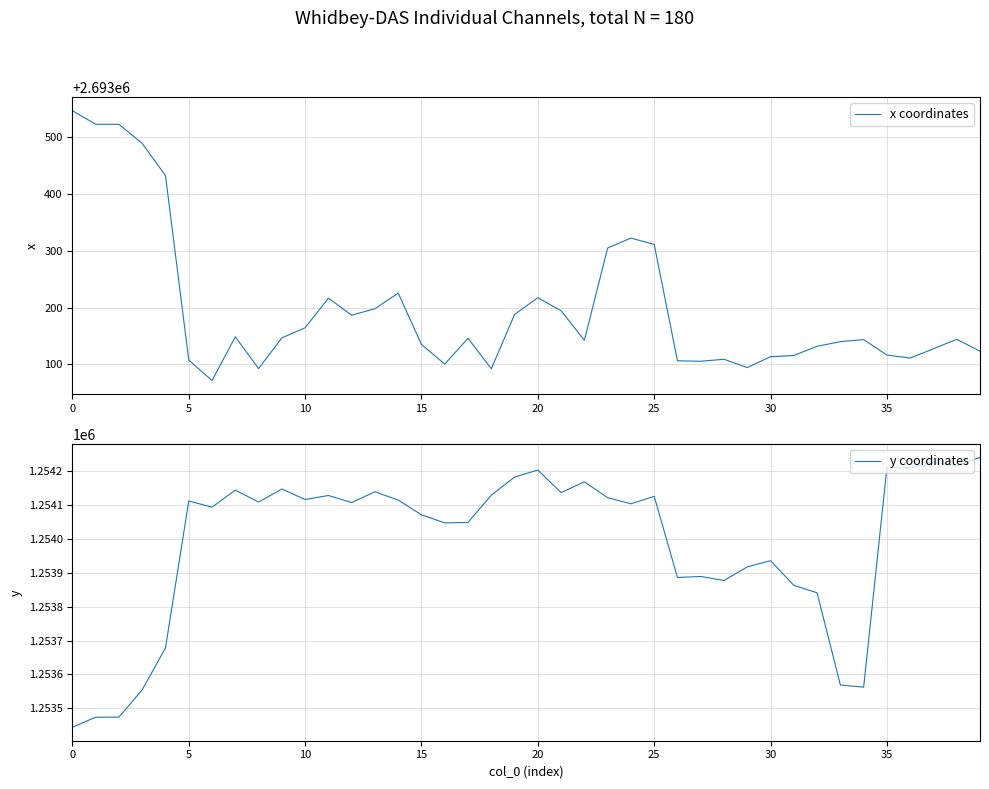

Does the chart display data point markers on the line(s)?

No